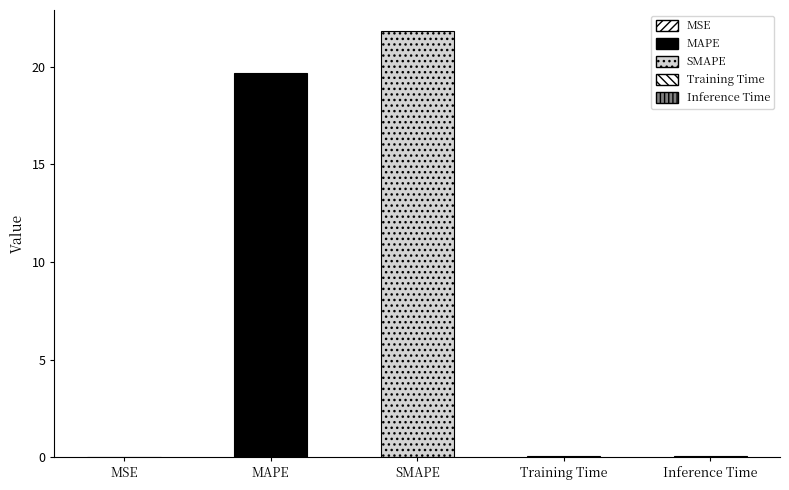

Approximately how many times larger is the value at SMAPE compared to MAPE?

1.1